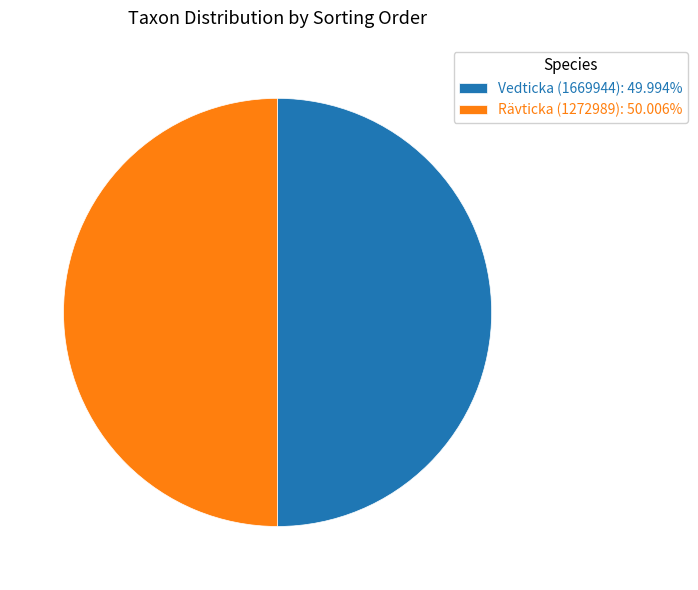

Approximately how many times larger is the value at Rävticka (1272989) compared to Vedticka (1669944)?

1.0